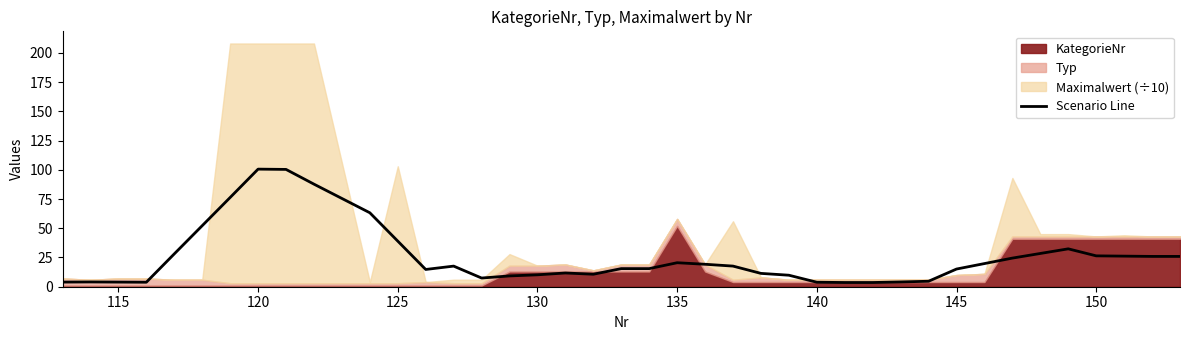

What is the maximum value for Scenario Line?

100.6